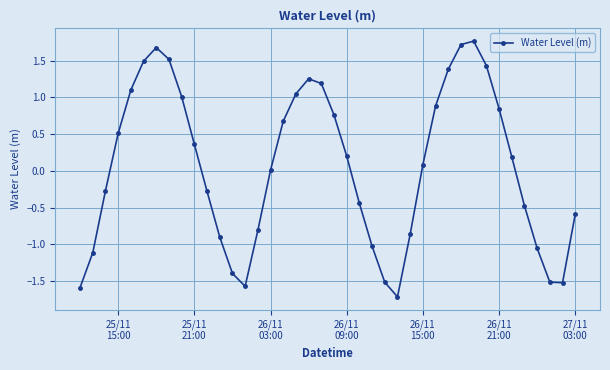

What is the minimum value shown in the chart?

-1.7